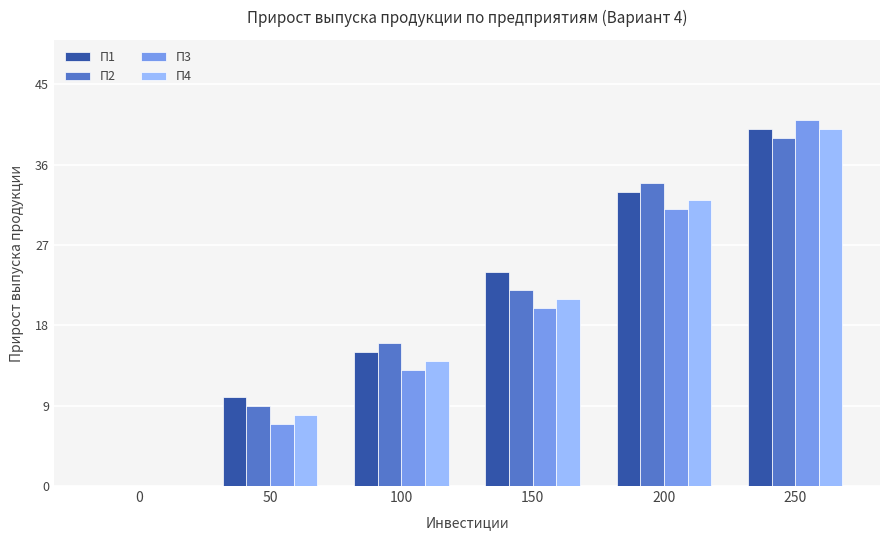

How many groups of bars are there?

6